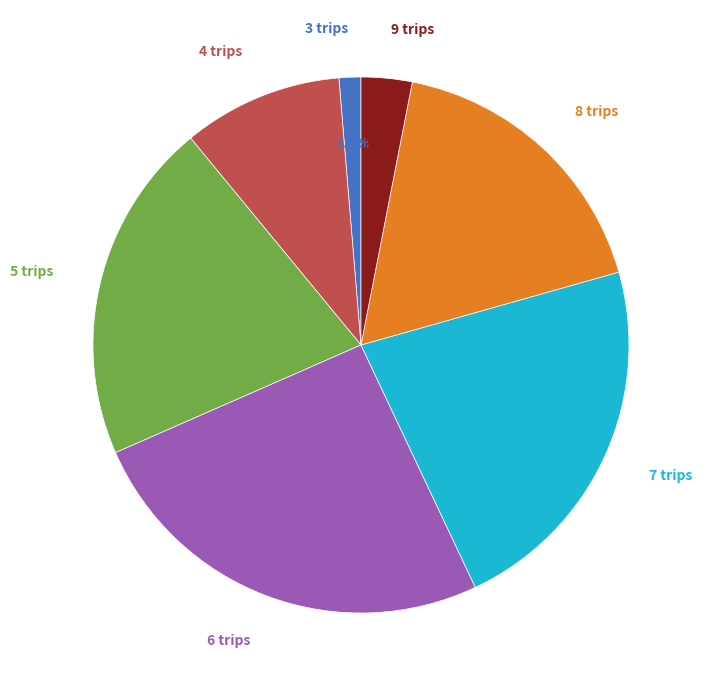

Rank the categories by value from lowest to highest.

3 trips, 9 trips, 4 trips, 8 trips, 5 trips, 7 trips, 6 trips